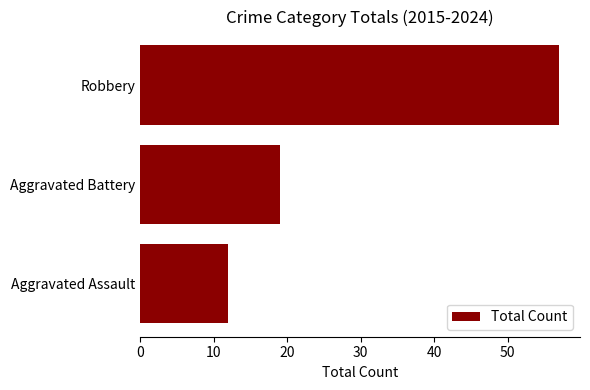

Count the values in the range 12 to 57.

3